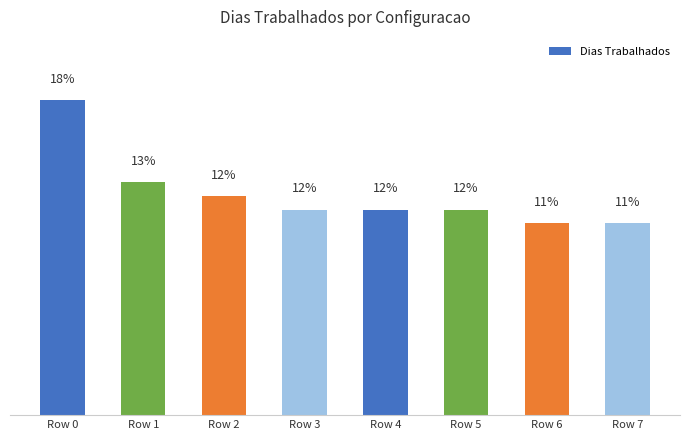

Which label corresponds to the largest value in the chart?

Row 0